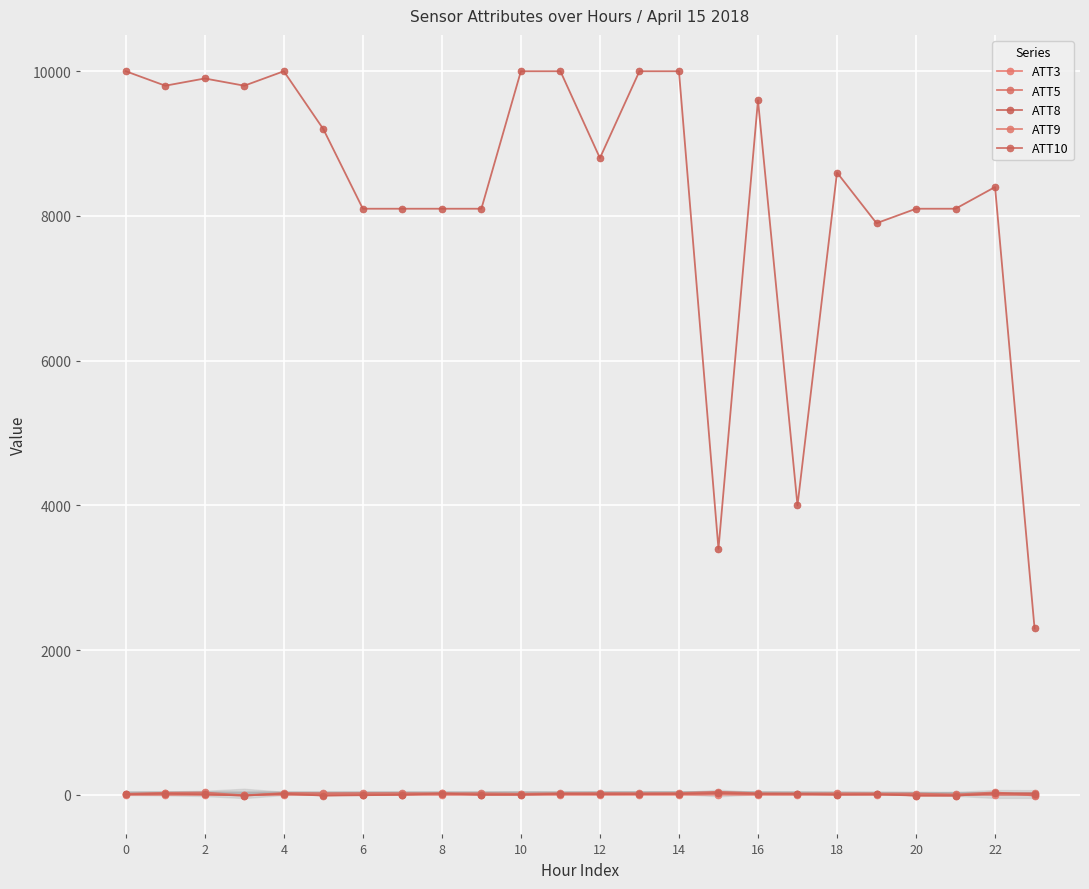

Which category has the lowest value across all series?

23